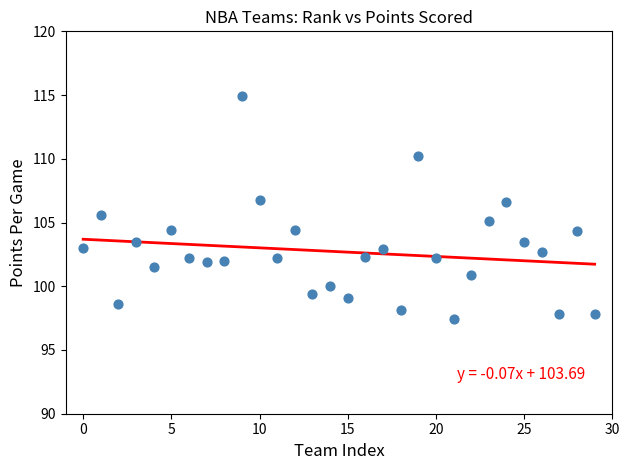

What is the range of Y values (max minus min)?

17.5